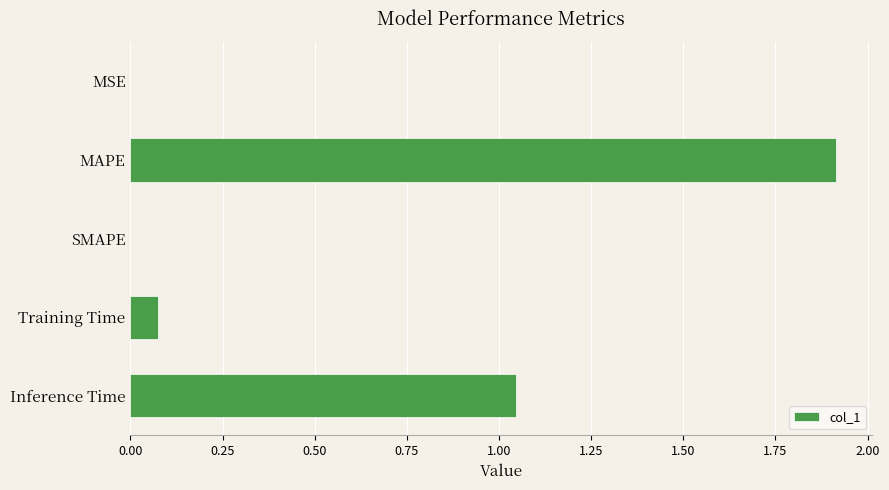

What is the sum of all values?

3.0